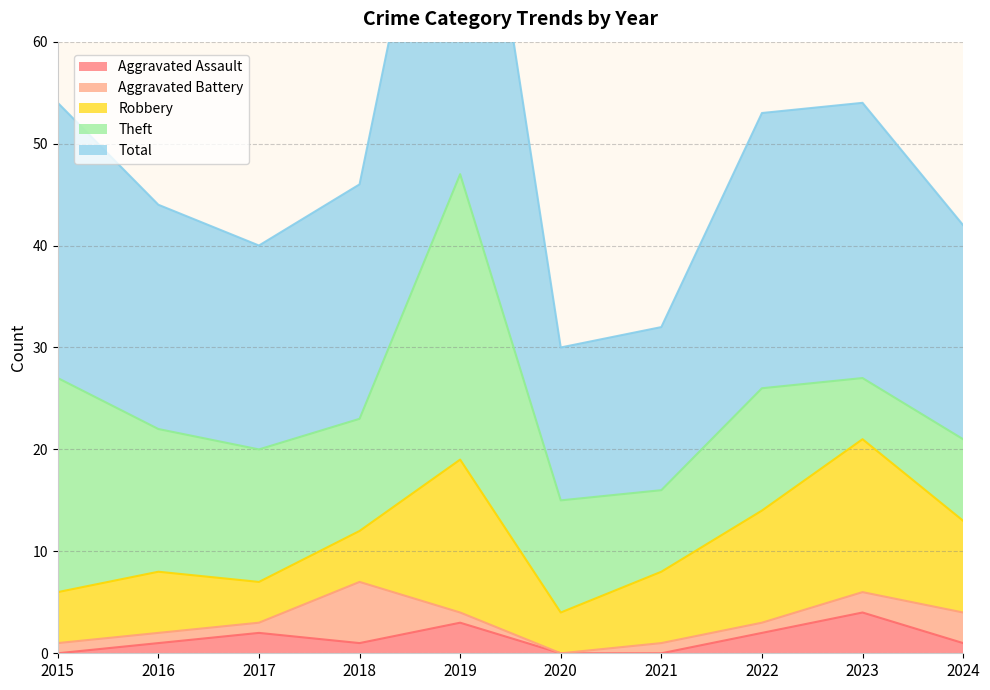

What is the total value across all series at 2023?

54